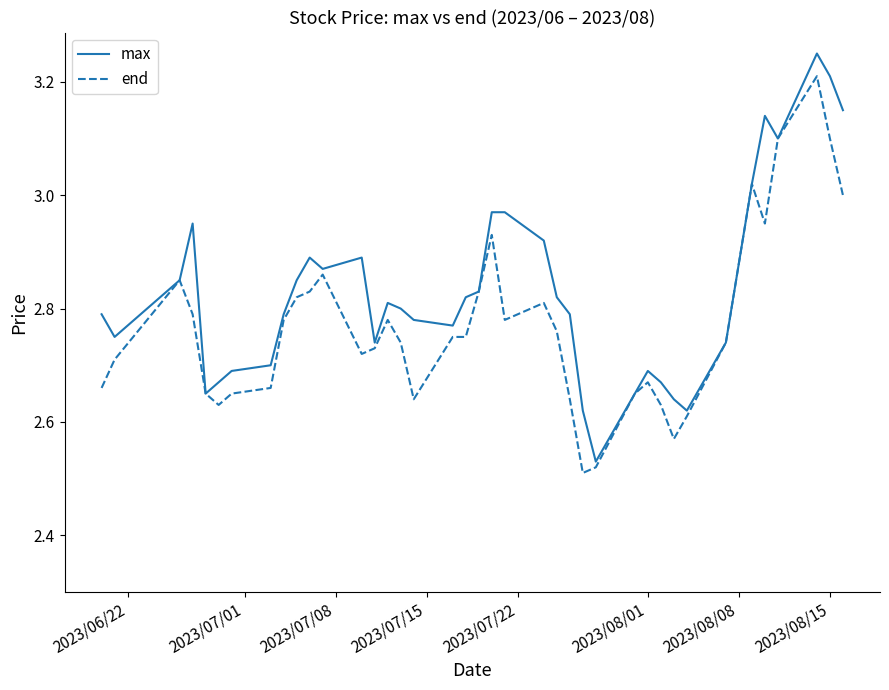

What is the difference between the second highest and minimum values in the end series?

0.6